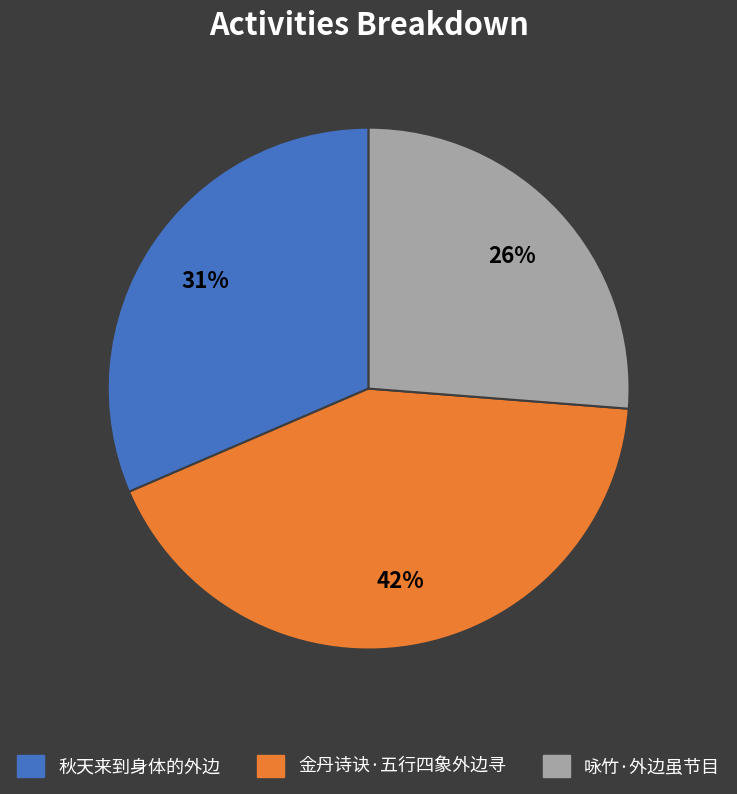

Which category has the smallest portion of the pie?

咏竹·外边虽节目